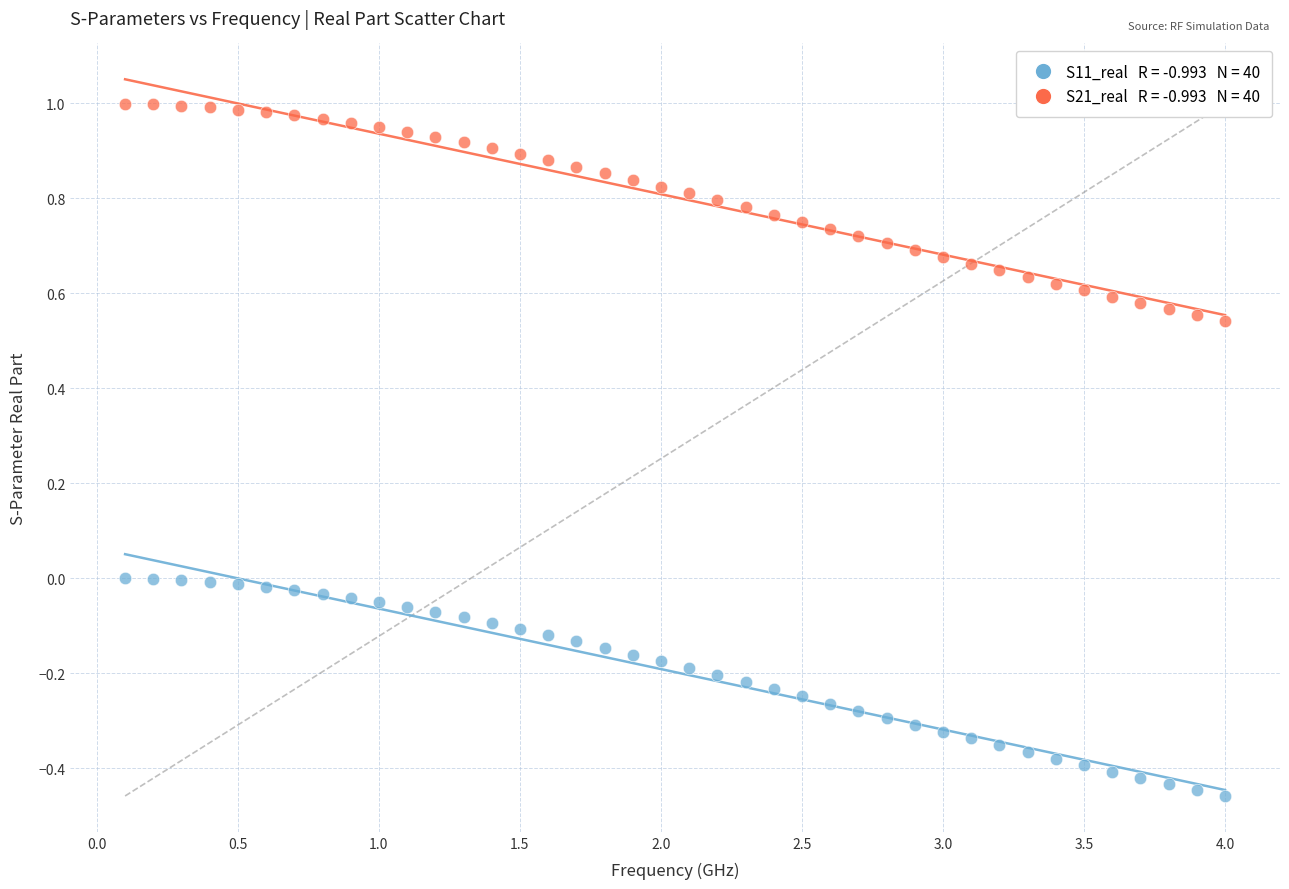

Across all data points, what is the range of X values (max minus min)?

3.9